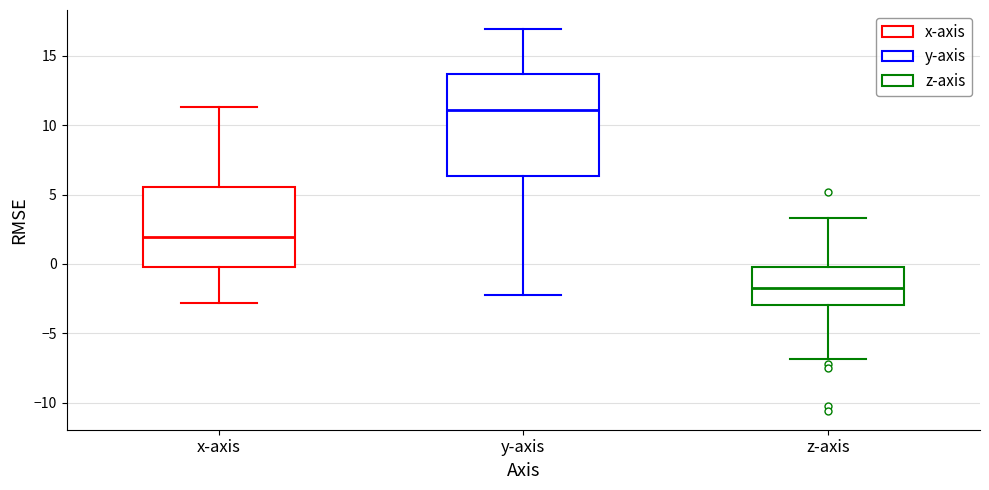

Comparing the boxes themselves (not the whiskers), which one is the tallest?

y-axis